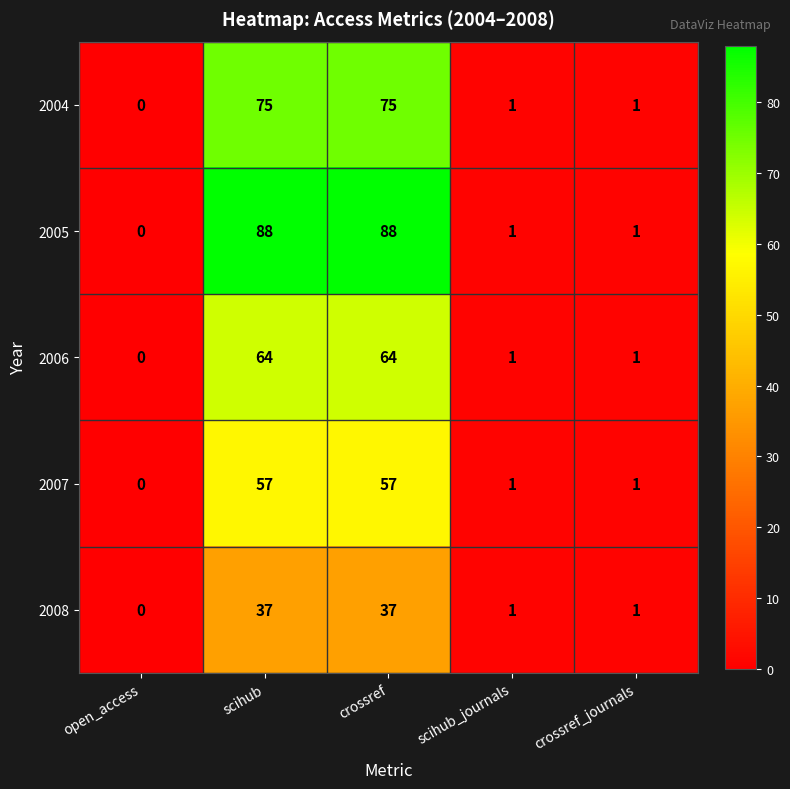

What is the sum of all 2006 values?

130